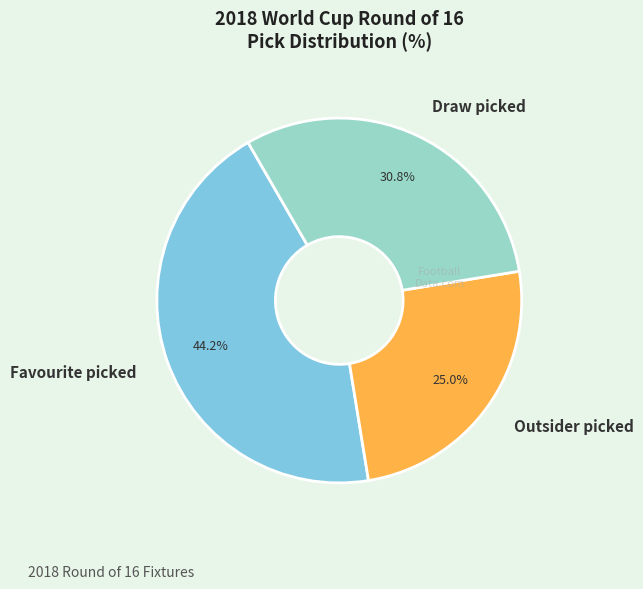

What is the largest slice in the pie chart?

Favourite picked